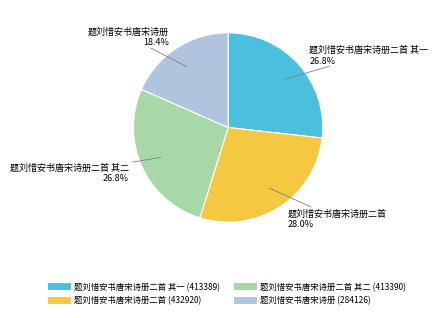

Is there a majority slice in this chart?

No